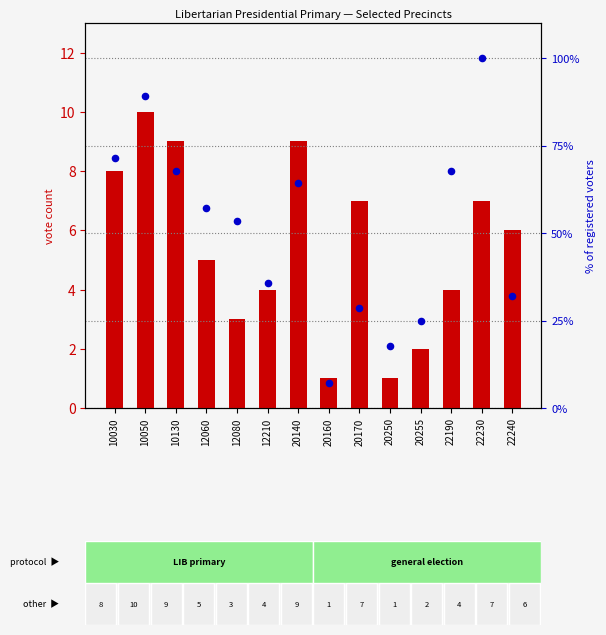

At how many categories does at least one series exceed 4?

14